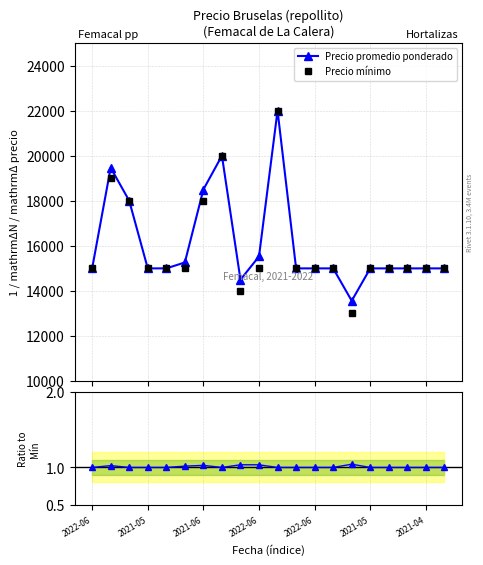

Count the Precio mínimo values in the range 15000 to 18000.

15